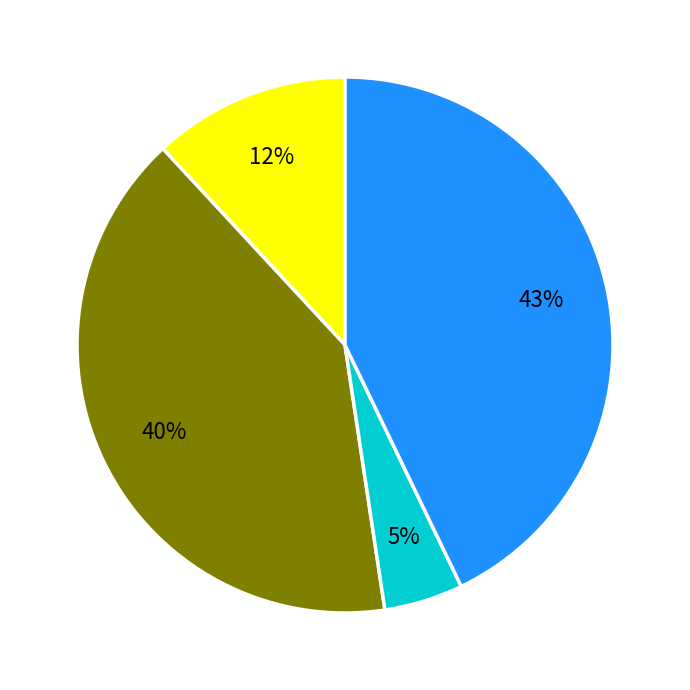

To the nearest percent, what is the difference between the largest and smallest slice percentages?

38%